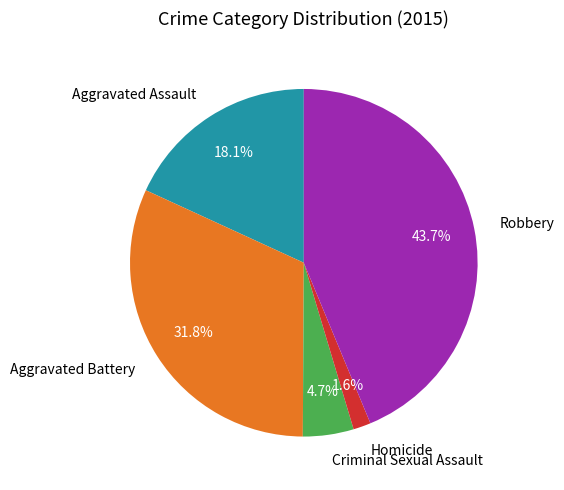

The Aggravated Assault slice represents 30% of the pie. True or false?

False